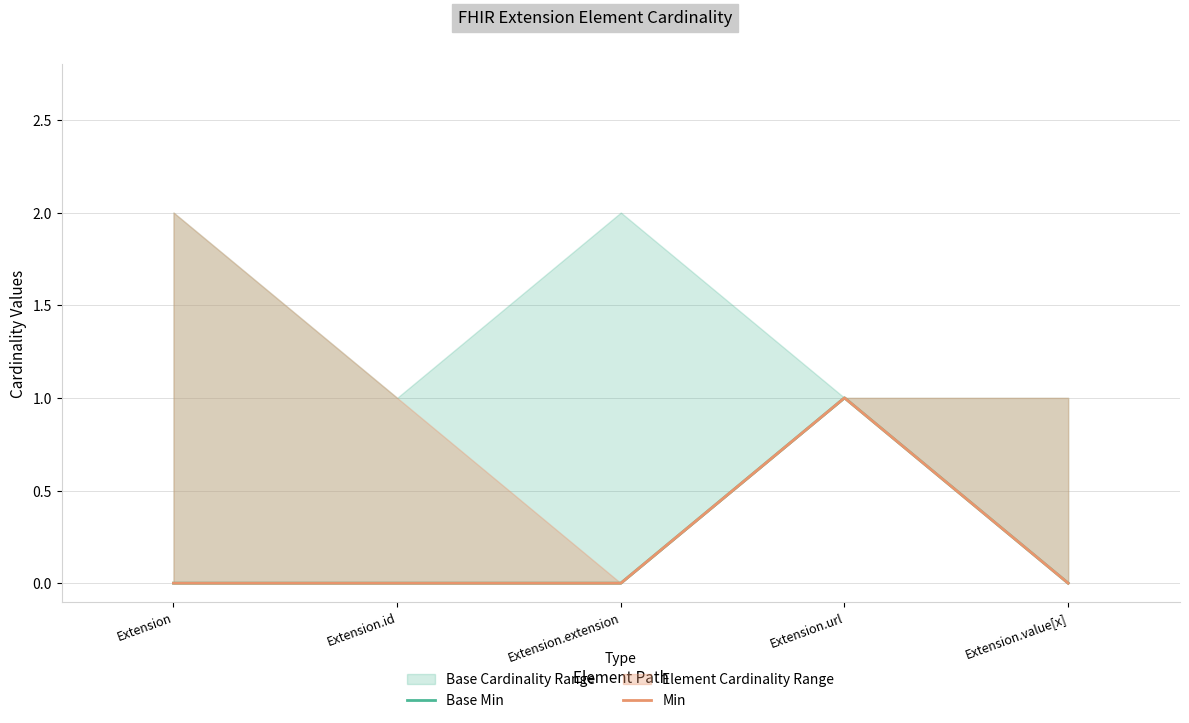

At which label is Min closest to 0?

Extension